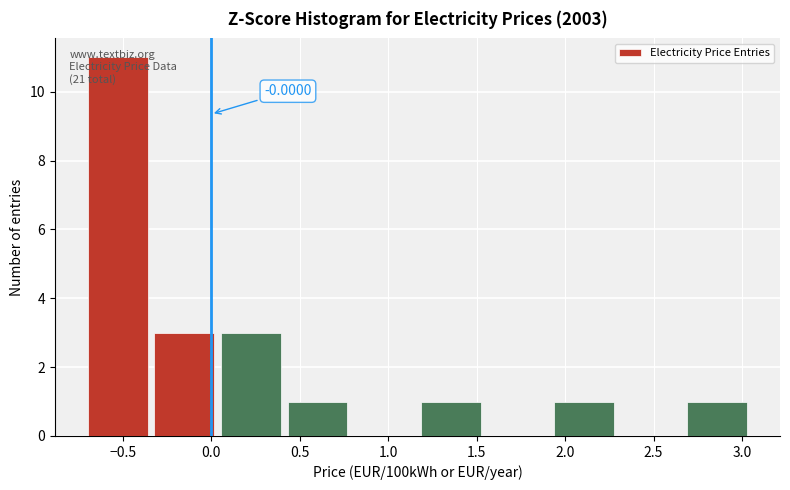

Which range on the x-axis has the tallest bar?

-0.70 to -0.35